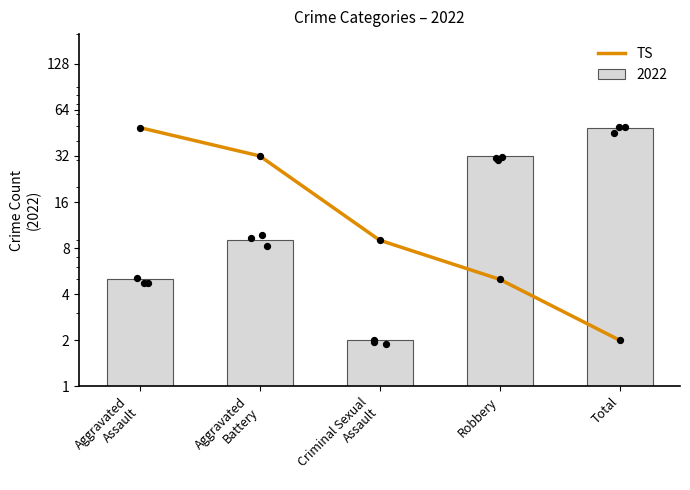

Between Total and Aggravated
Assault, which is larger?

Aggravated
Assault